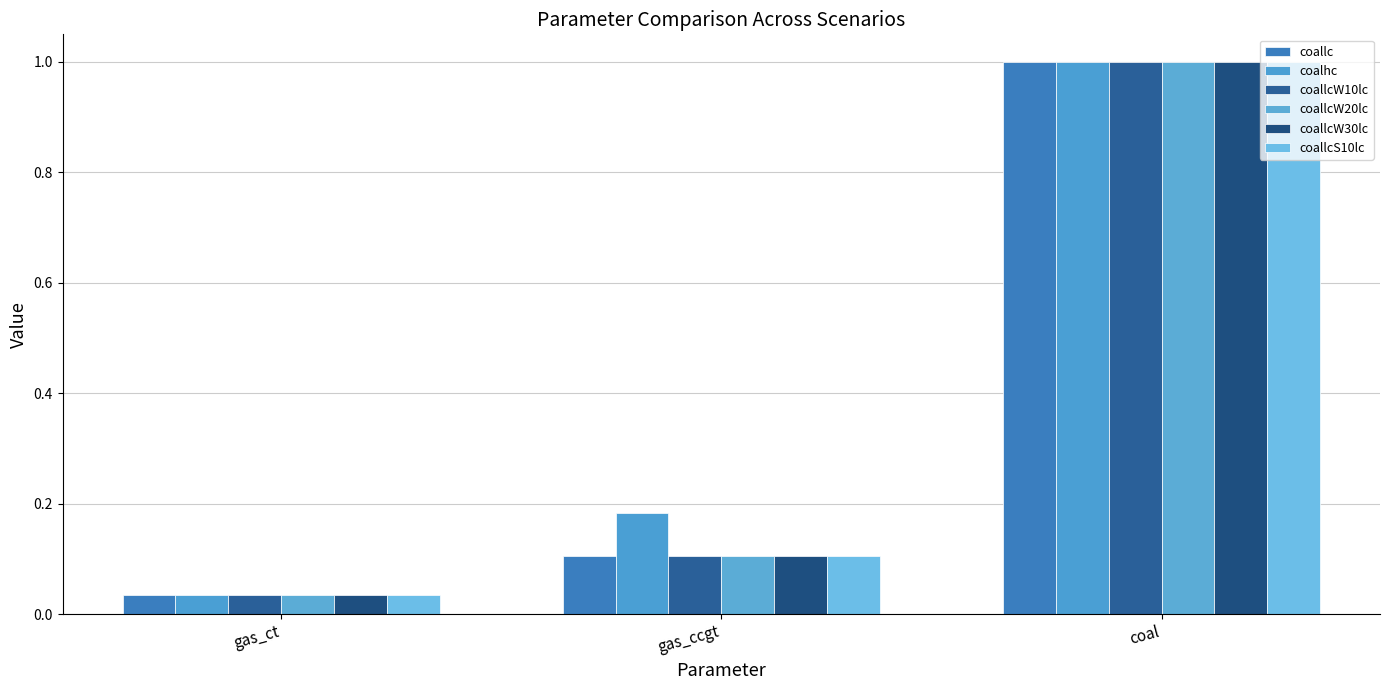

What is the label of the 2nd bar from the right?

gas_ccgt